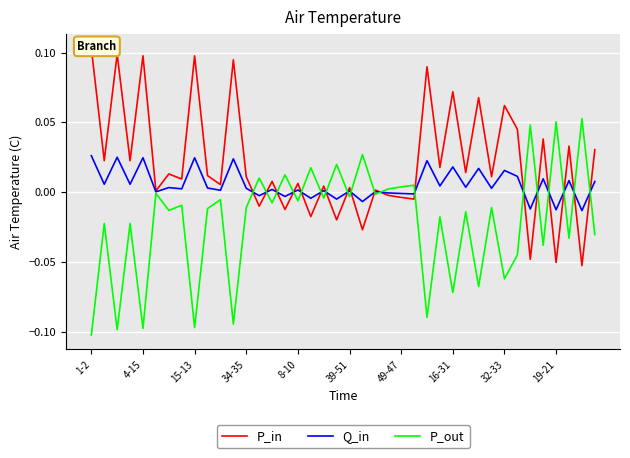

True or false: Q_in and P_in cross at least once.

True